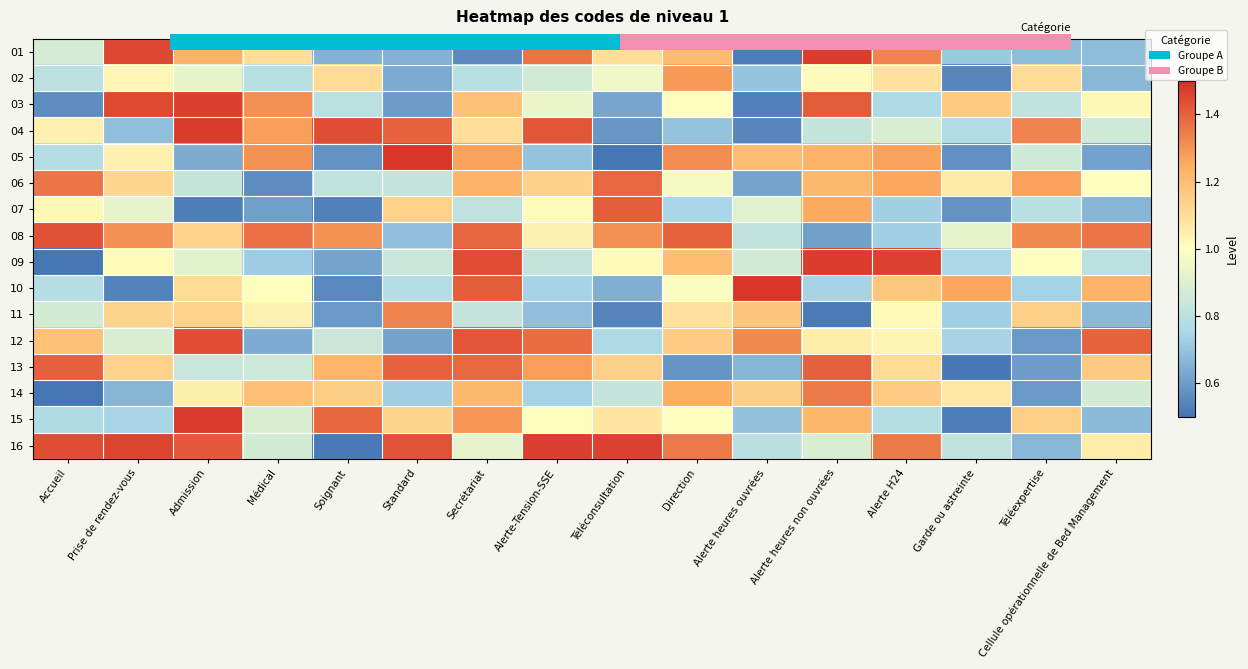

What is the sum of the 02 values at Téléexpertise and Alerte heures non ouvrées?

2.1